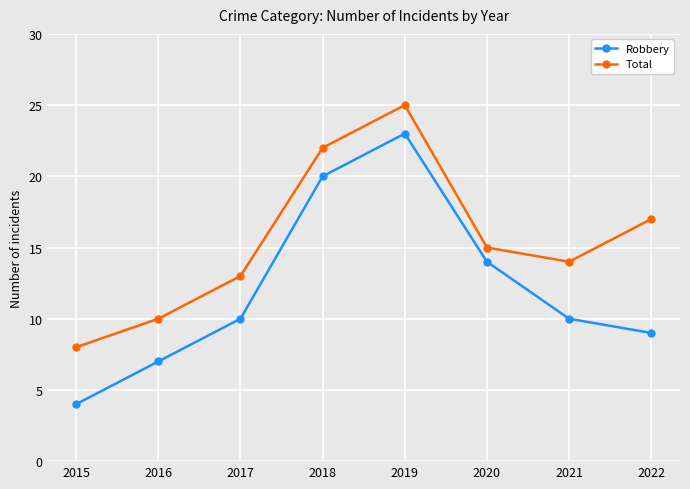

The Total series shows 3 at 2015. True or false?

False